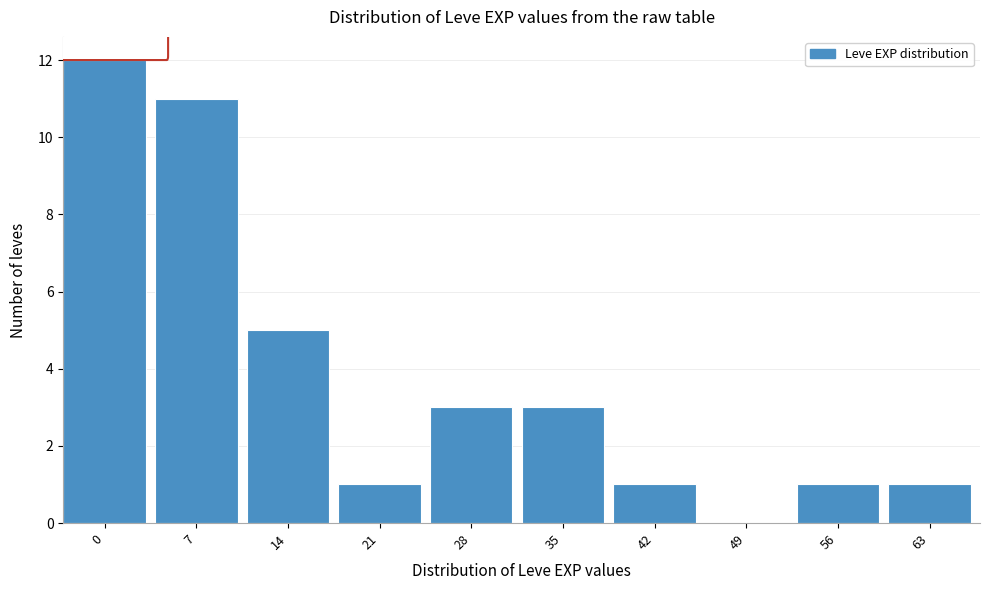

Reading left to right, list all the values displayed in this chart.

0=12	7=11	14=5	21=1	28=3	35=3	42=1	49=0	56=1	63=1